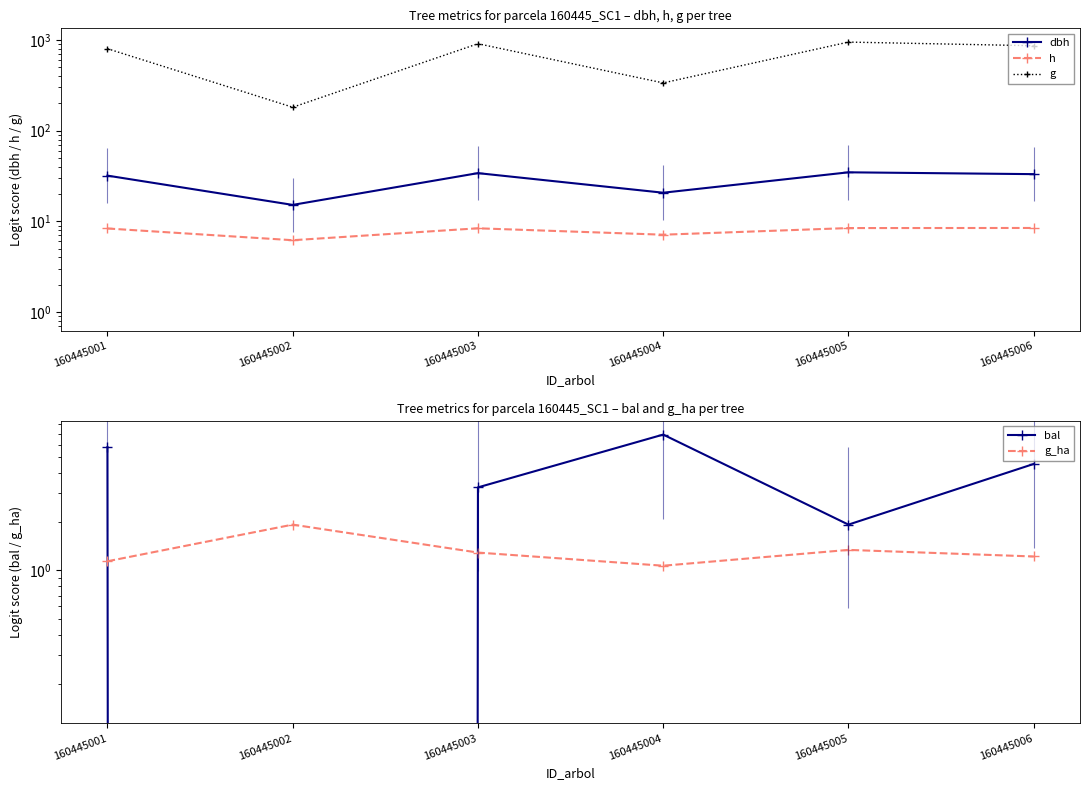

What is the difference between the maximum and minimum values in the g series?

768.1